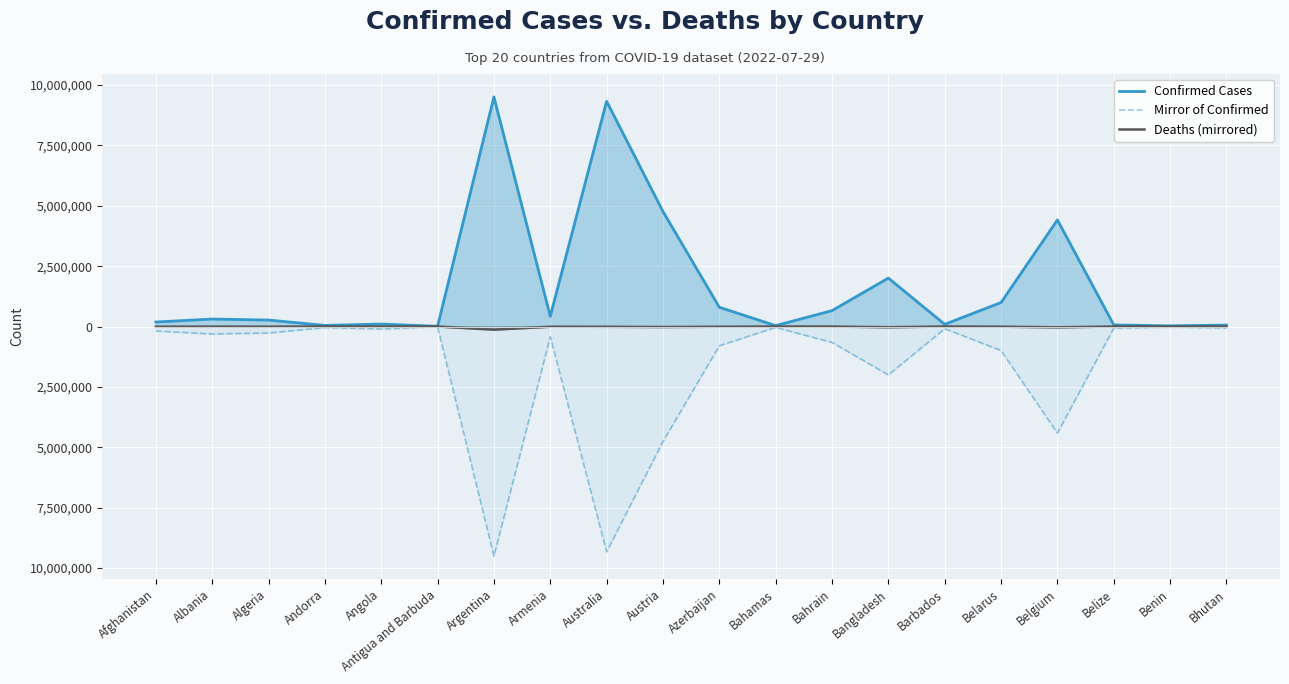

What is the value of the Mirror of Confirmed point at the 2nd from the left?

-309278